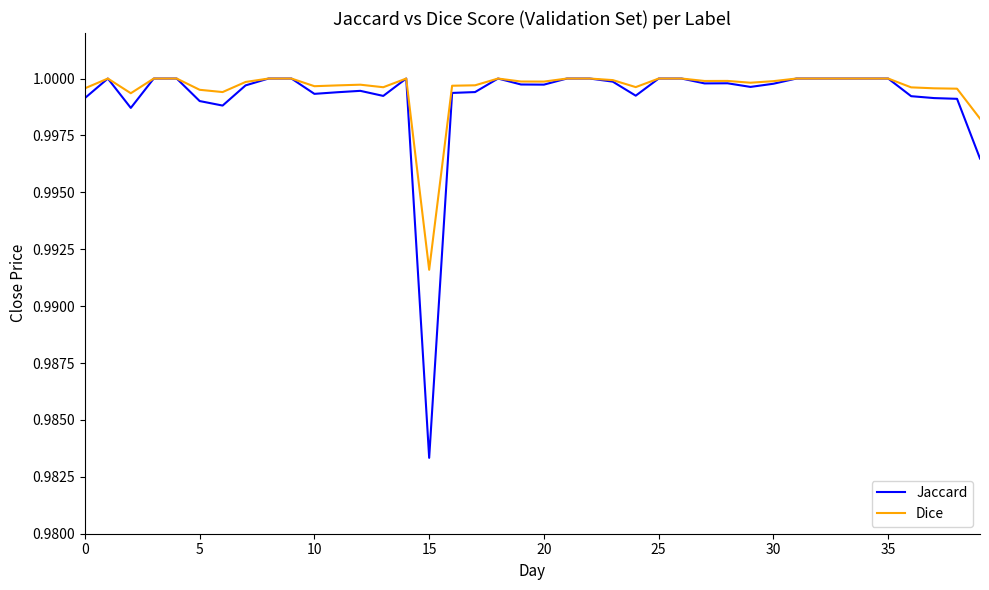

Which series has the largest range (max minus min)?

Jaccard